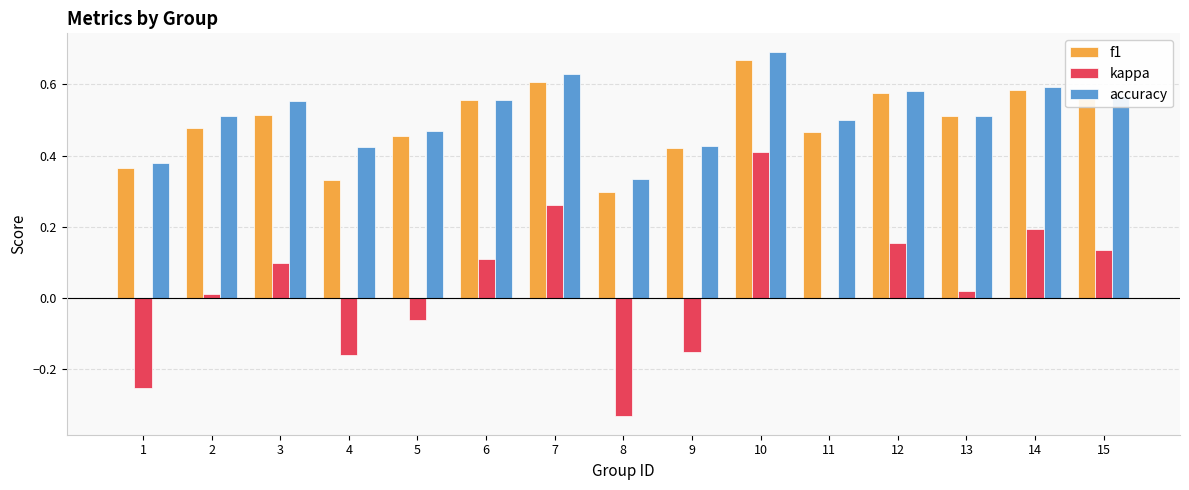

Which category has the highest value in the accuracy series?

10